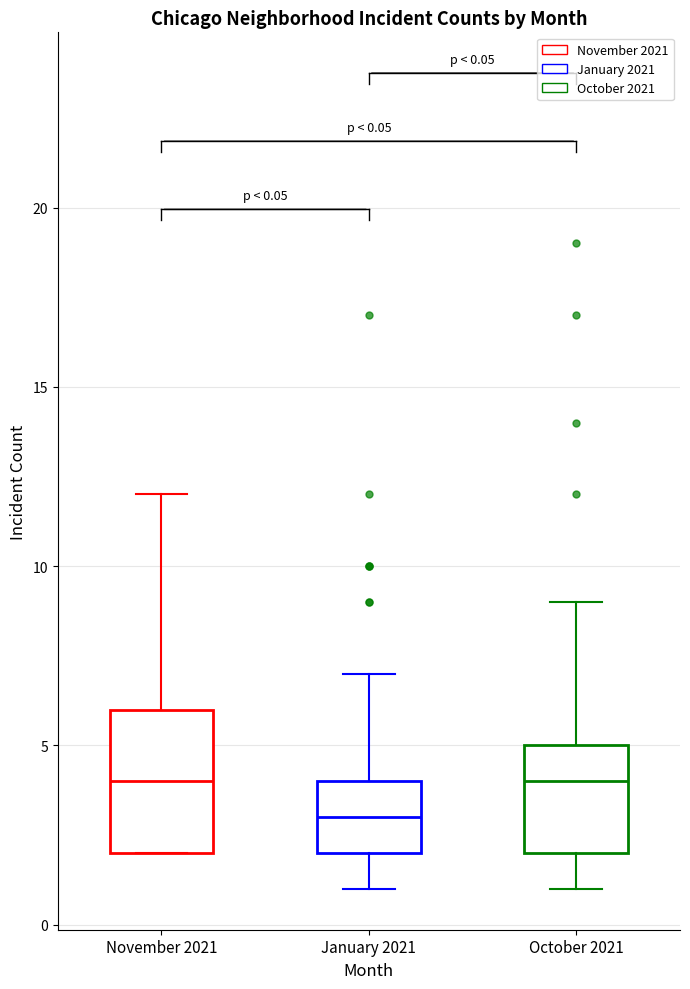

Comparing the boxes themselves (not the whiskers), which one is the tallest?

November 2021